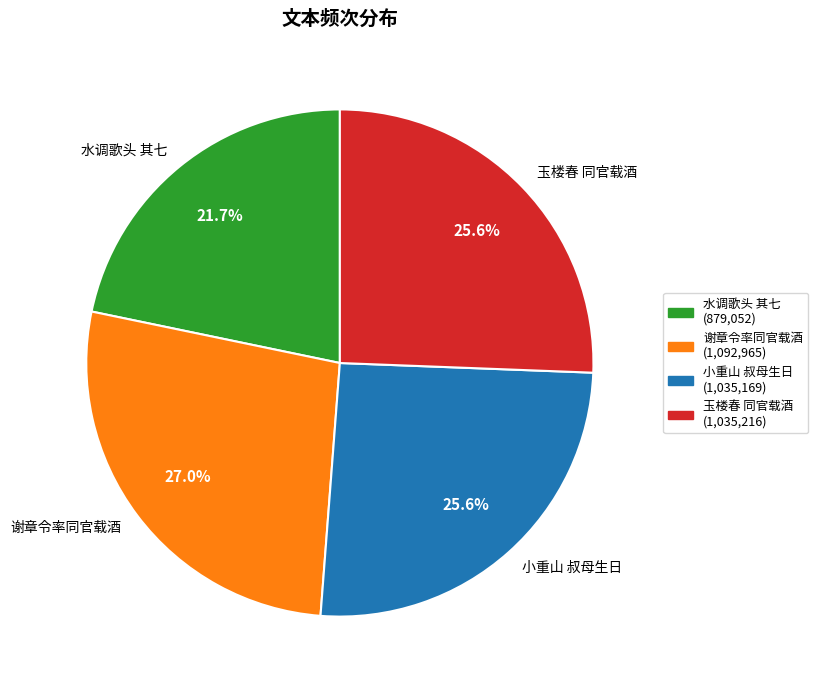

How many segments does this pie chart have?

4